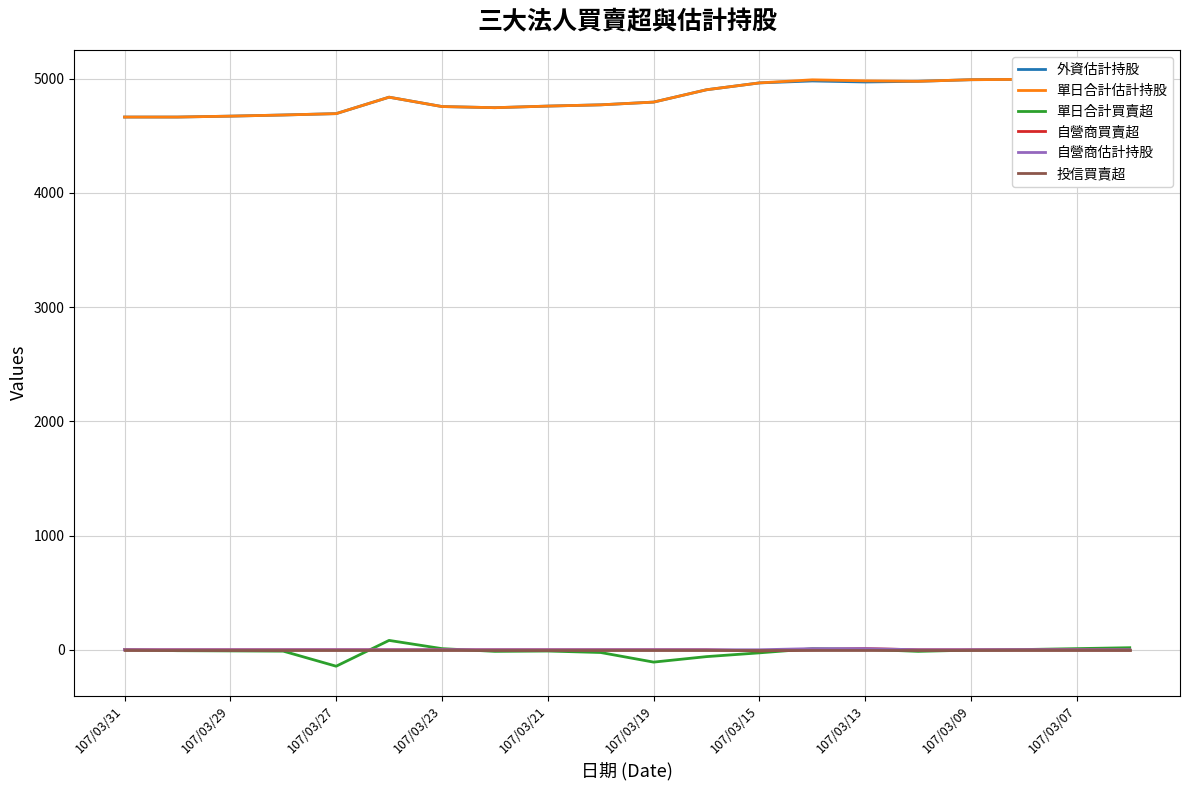

Is this an area chart (filled region under the line)?

No